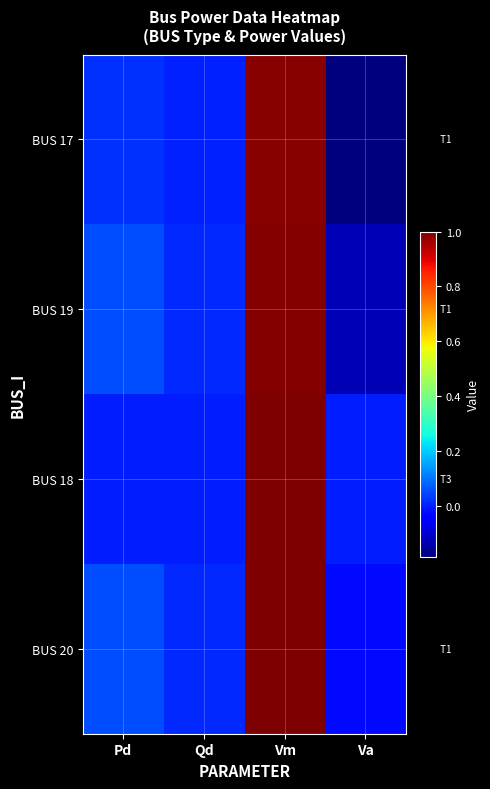

Which category has the lowest value in the BUS 17 series?

Va